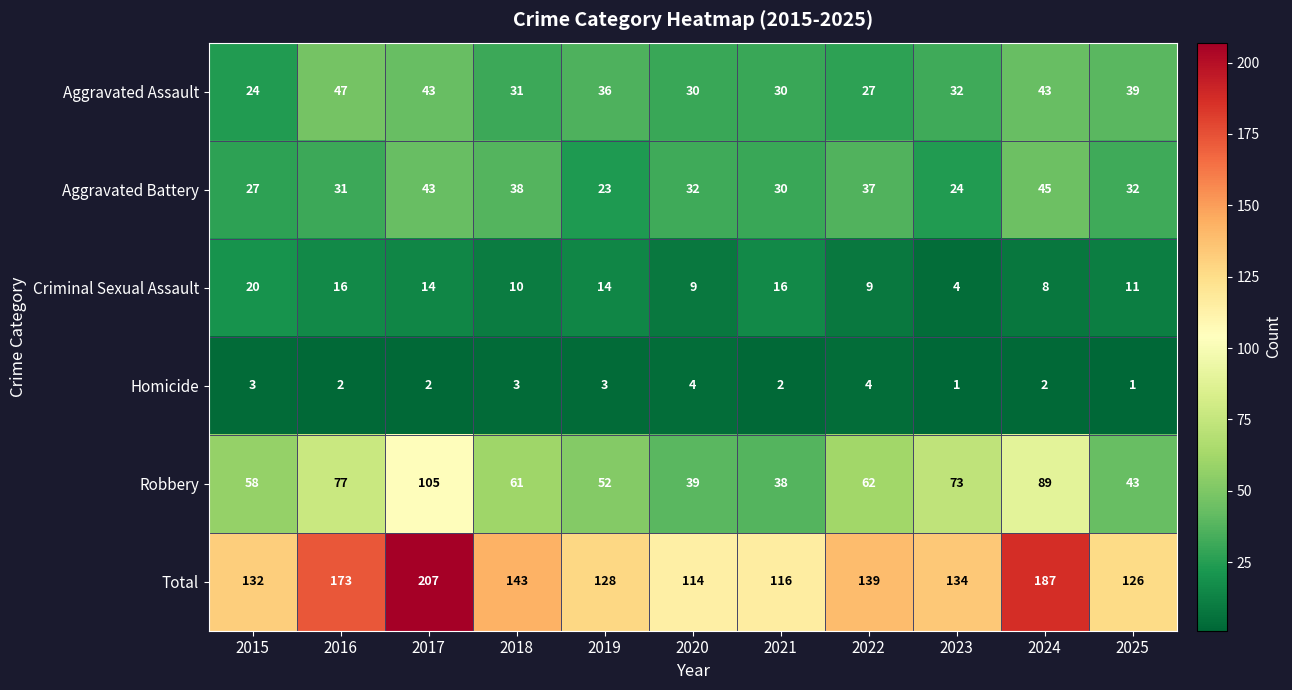

What is the difference between the highest and lowest values at 2021?

114